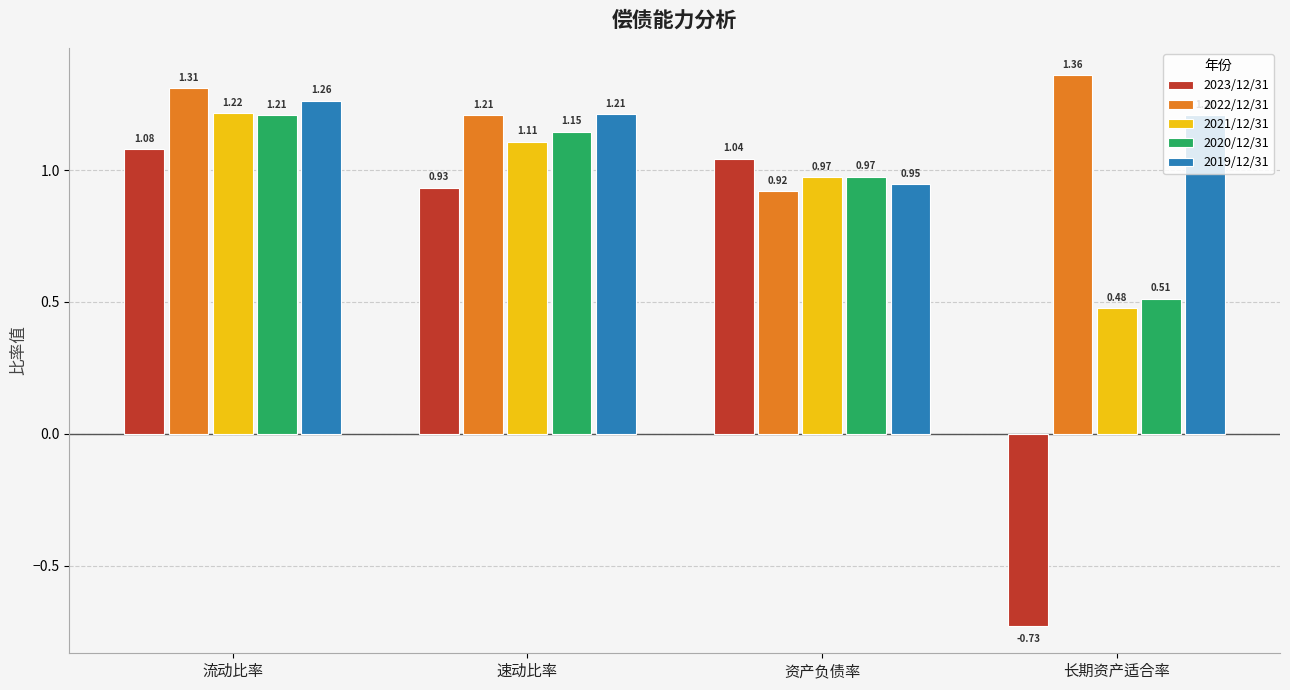

Which label corresponds to the largest value in the chart?

长期资产适合率